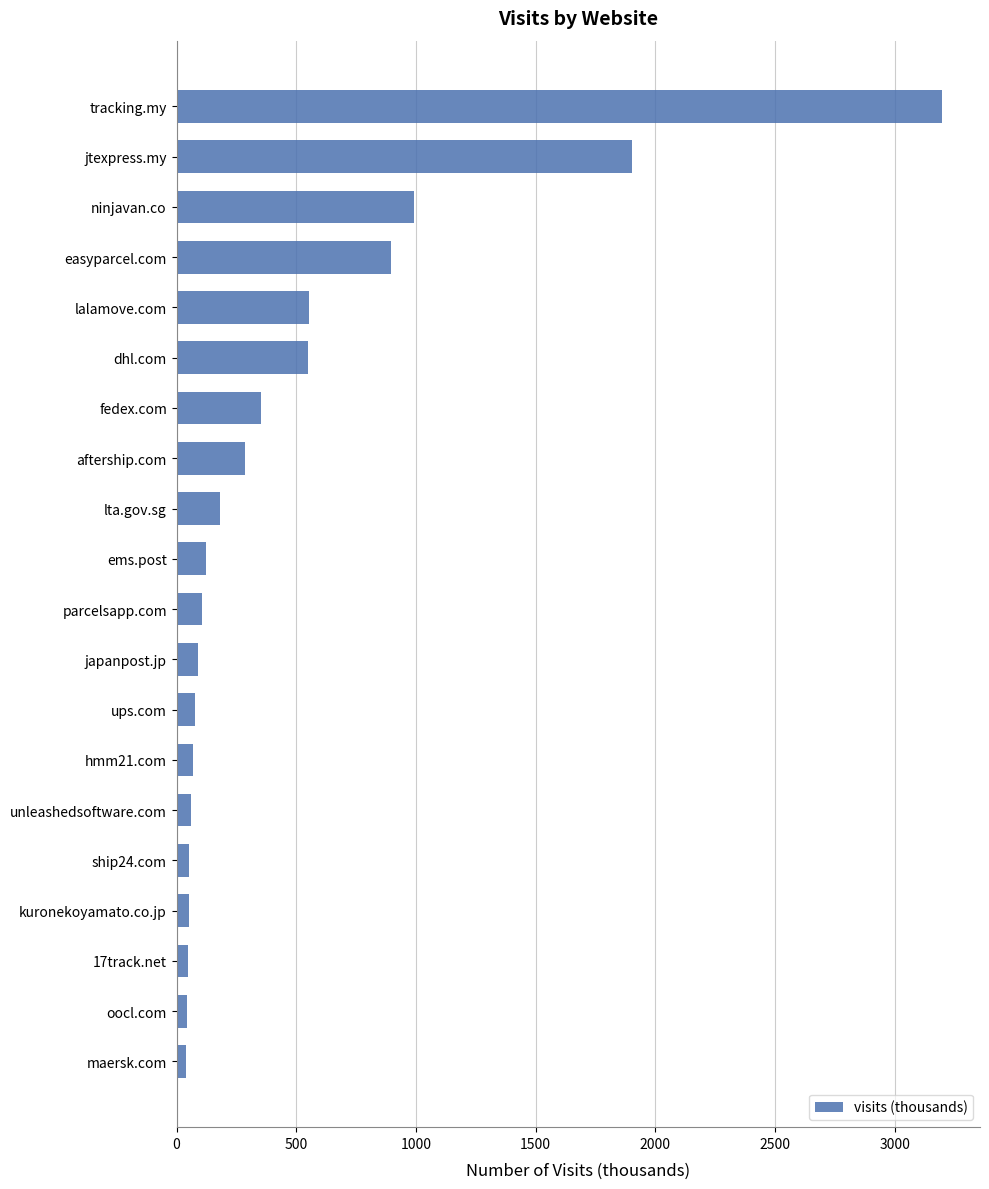

What is the maximum value shown in the chart?

3196.4